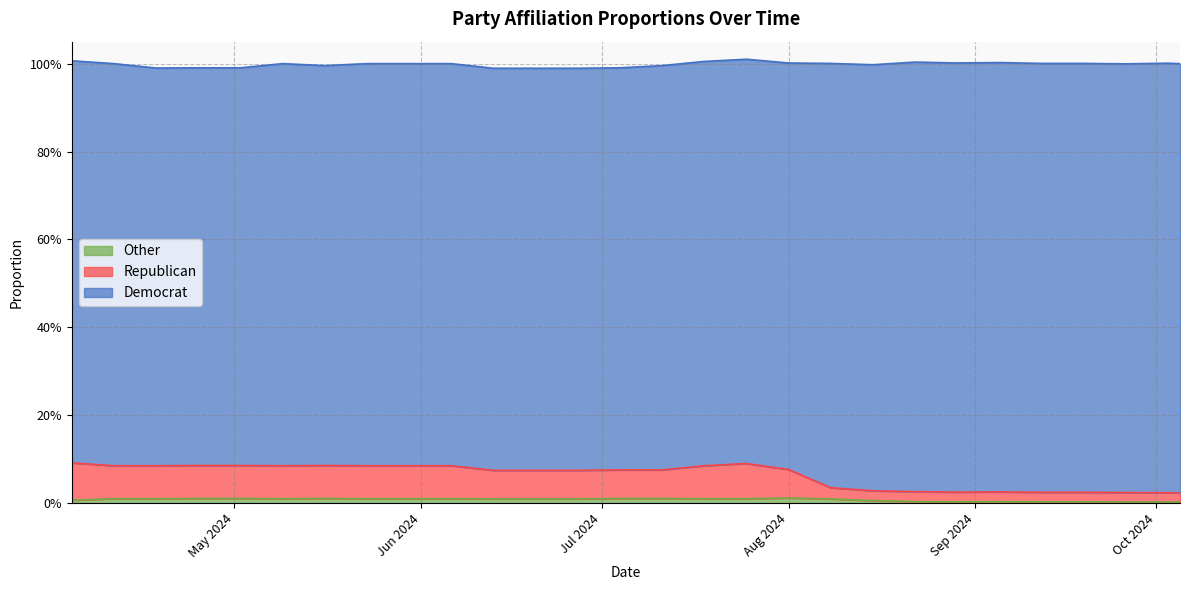

Is the value of Other at 05-16-2024 greater than the value of Democrat at 07-25-2024?

No